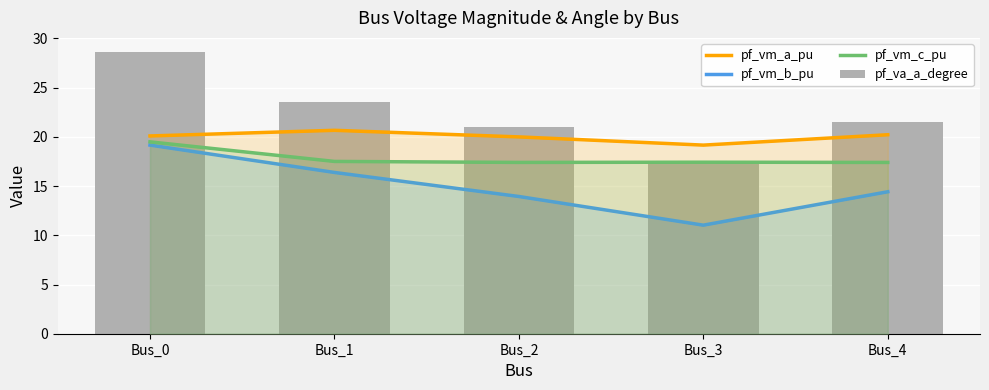

What are all the series names shown in the legend?

pf_vm_a_pu, pf_vm_b_pu, pf_vm_c_pu, pf_va_a_degree